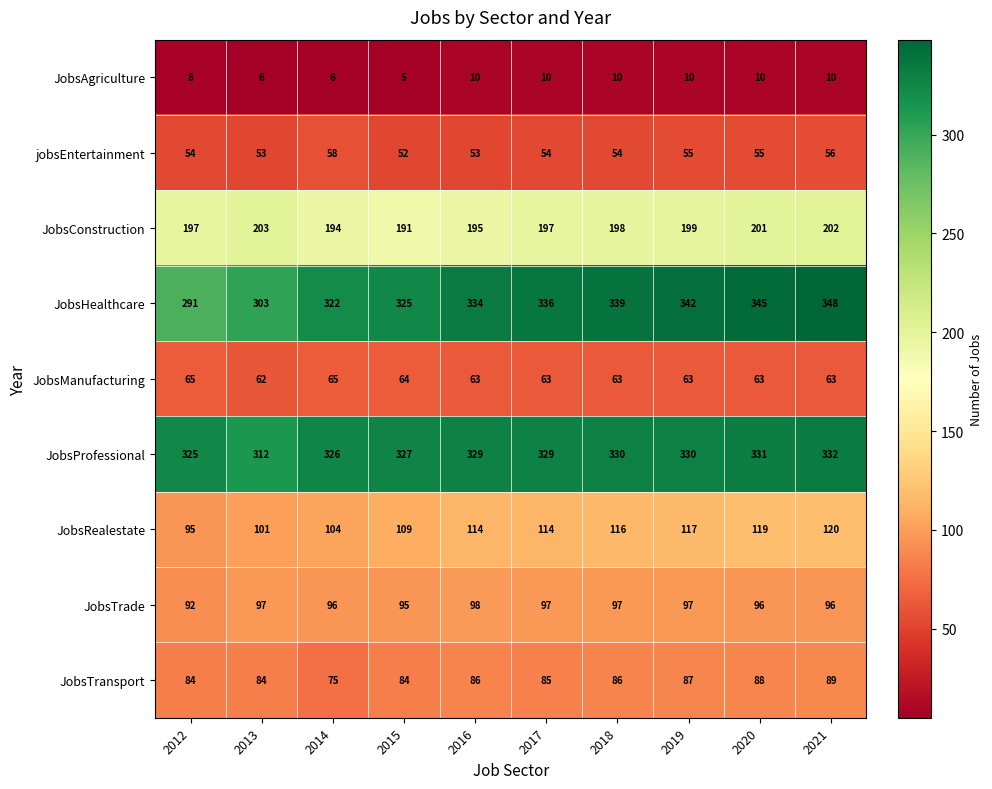

What is the difference between the second highest and minimum values in the JobsProfessional series?

19